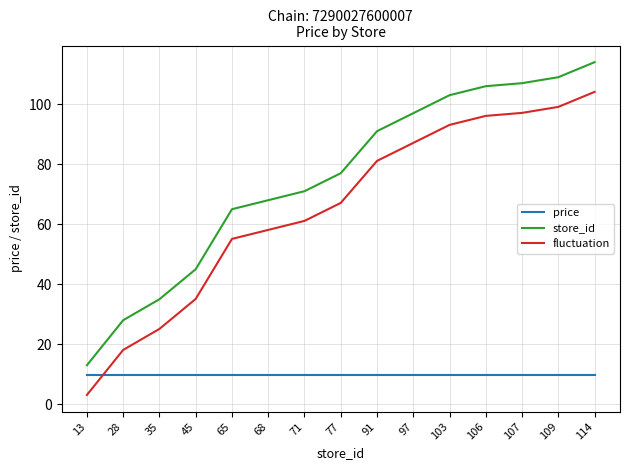

True or false: store_id and fluctuation intersect in this chart.

False